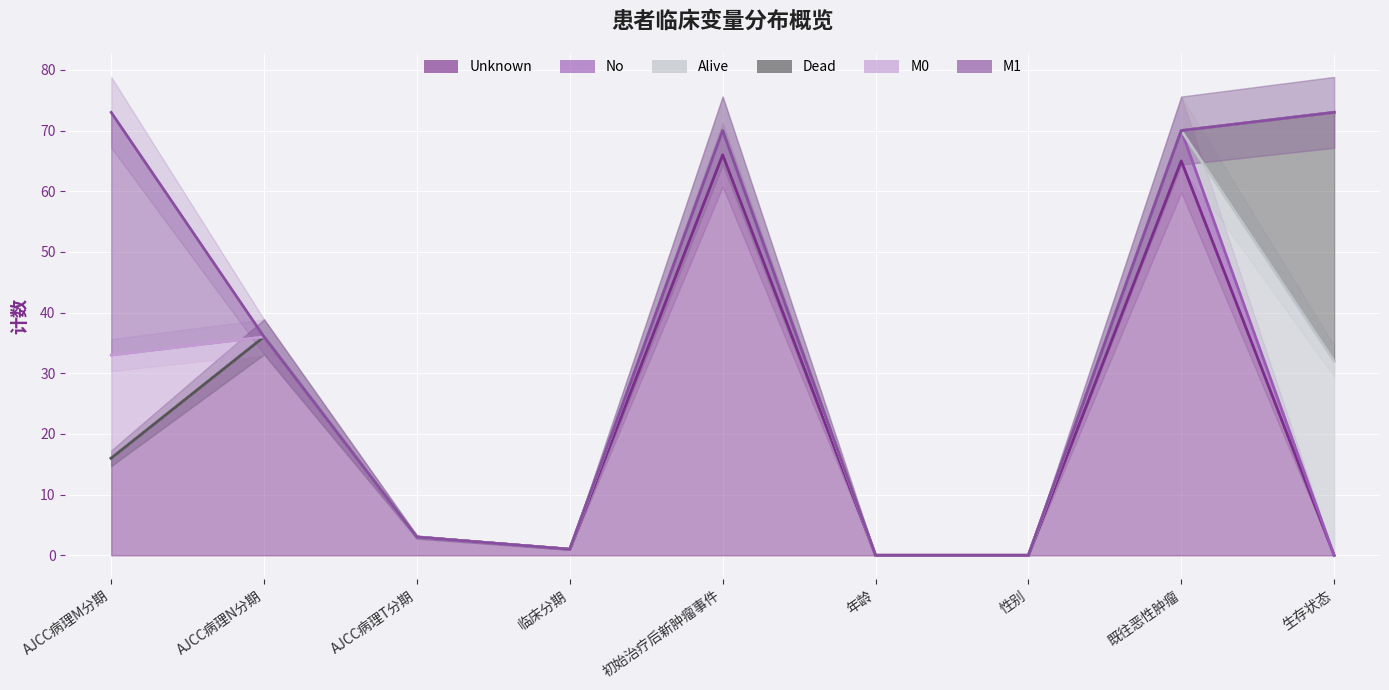

Which series has the largest total across all categories?

Unknown